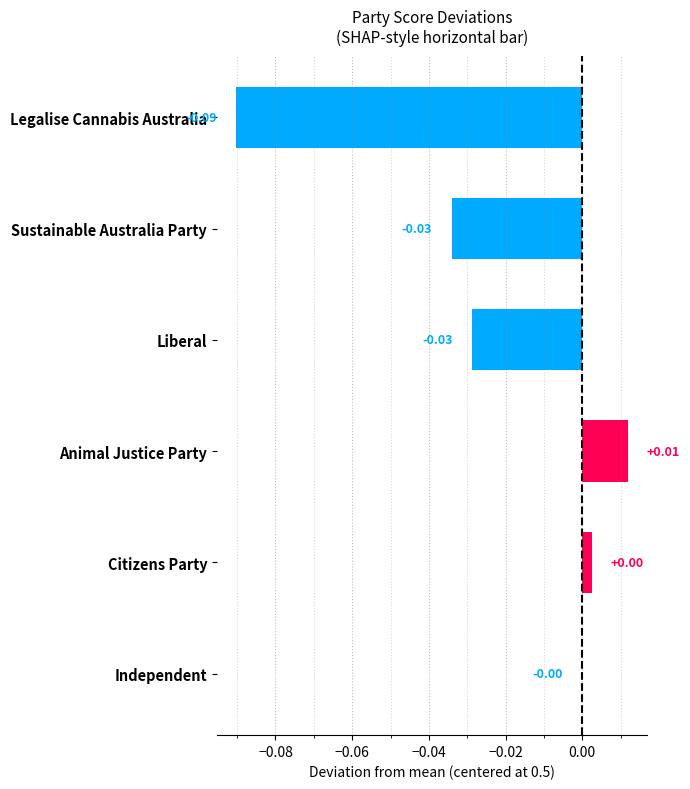

At which category does the chart reach its peak across all series?

Animal Justice Party